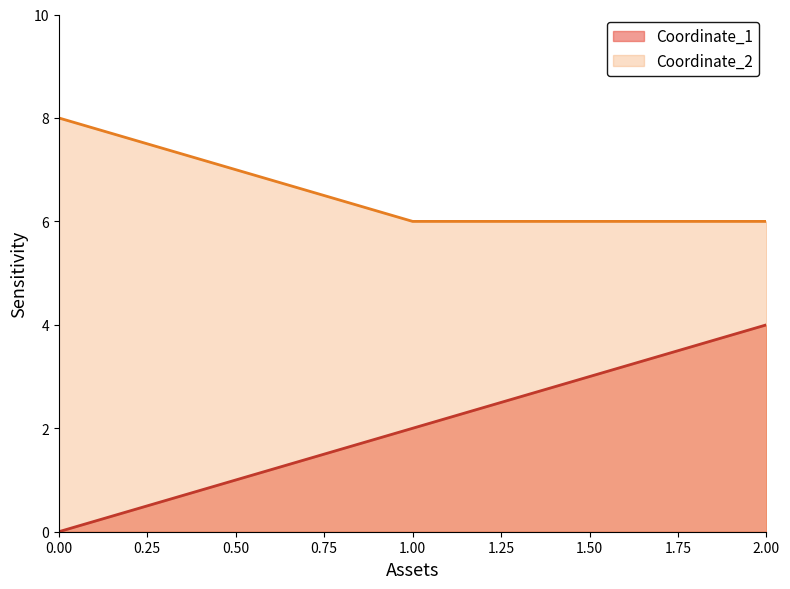

Read the Coordinate_2 value at 1.00.

6